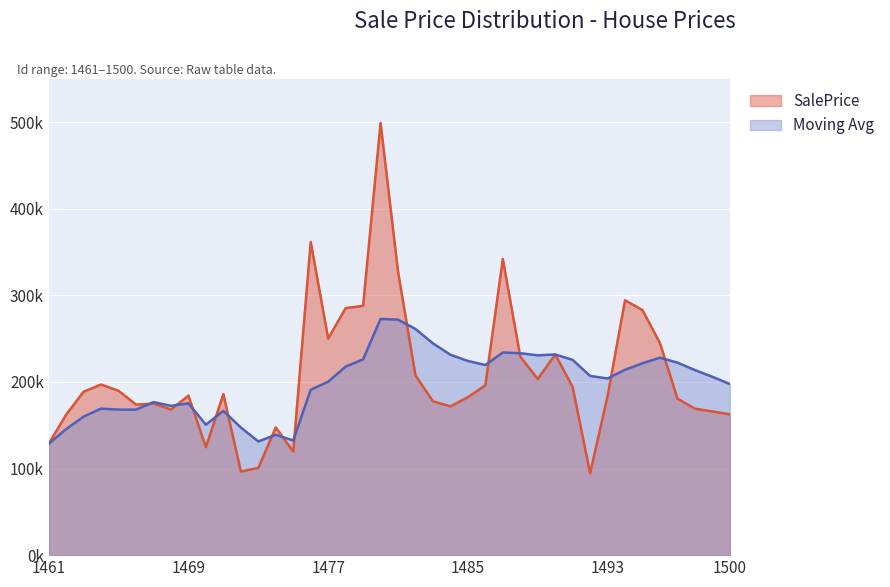

At which category is the sum across all series the highest?

1480